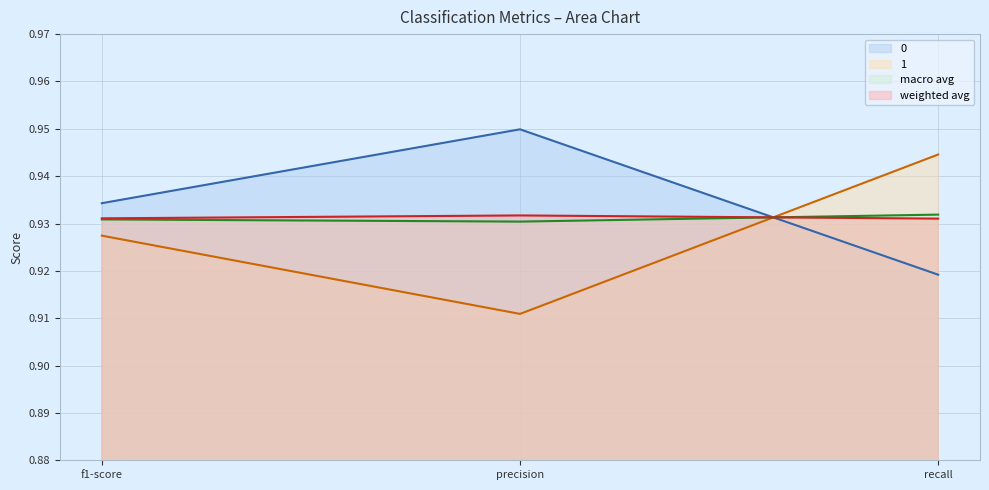

What is the lowest value of the 0 series?

0.9